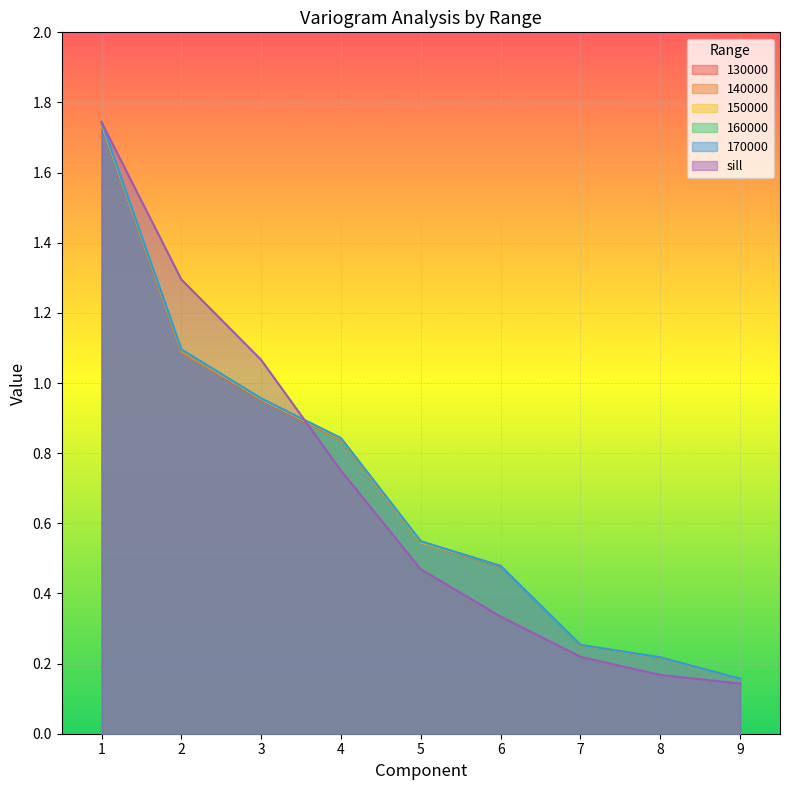

The value of 150000 at 5 is 0.2. True or false?

False